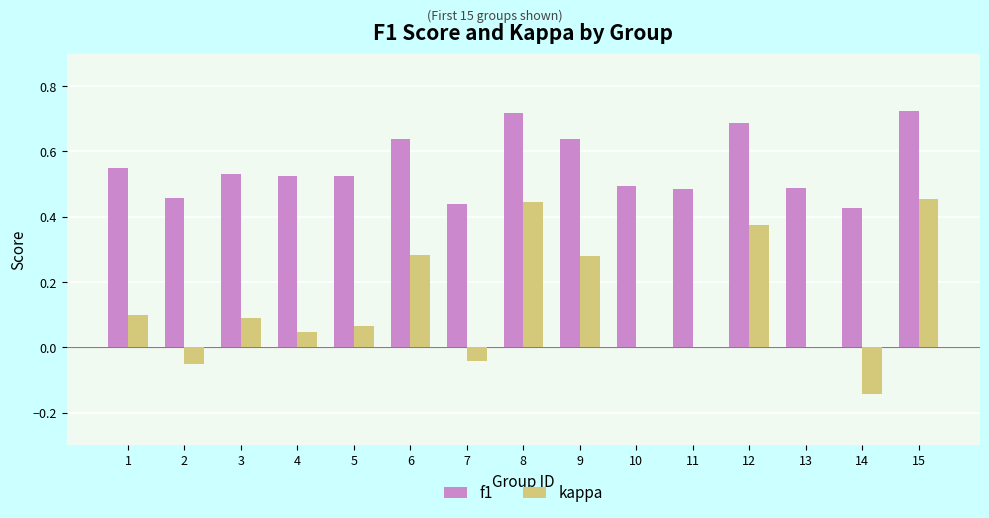

What are all the series names shown in the legend?

f1, kappa